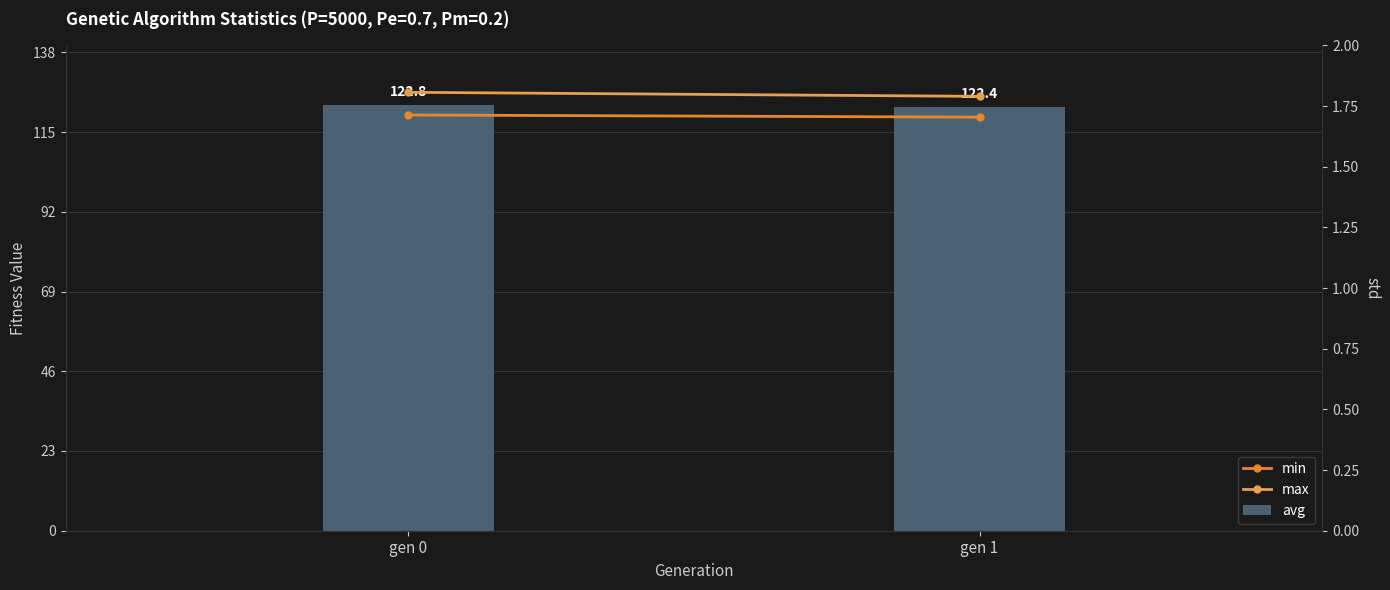

What is the total value across all series at gen 1?

366.9